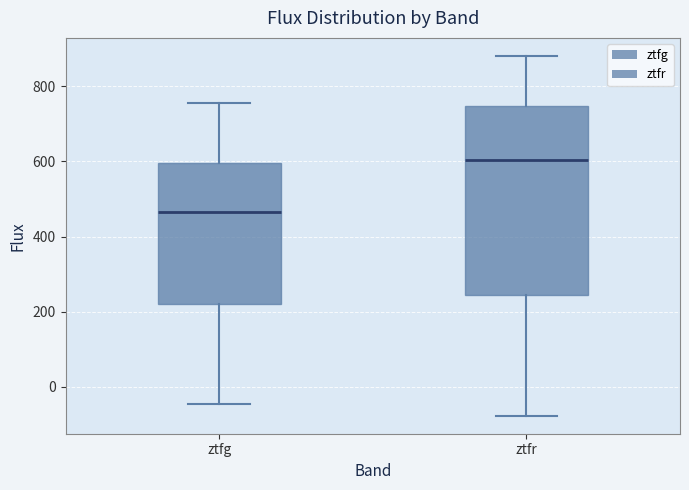

Which box is the tallest, from its lower edge to its upper edge?

ztfr